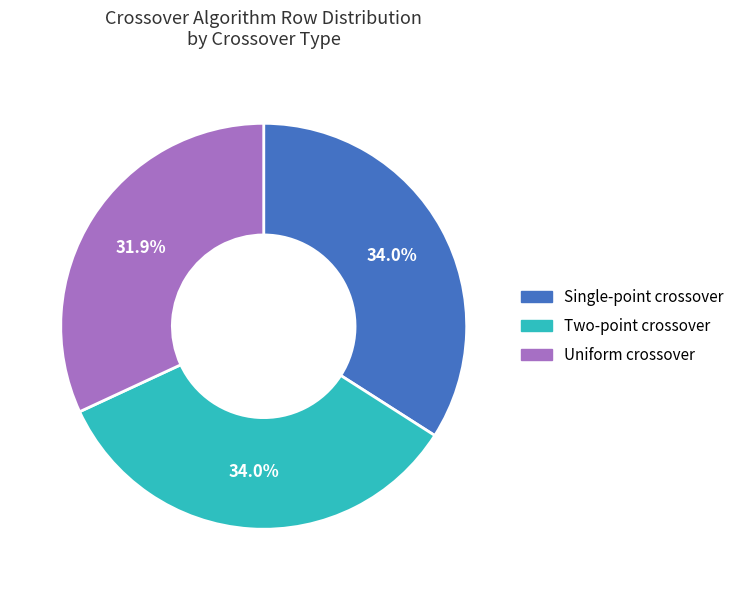

How much of the chart is everything except Uniform crossover?

68.1%